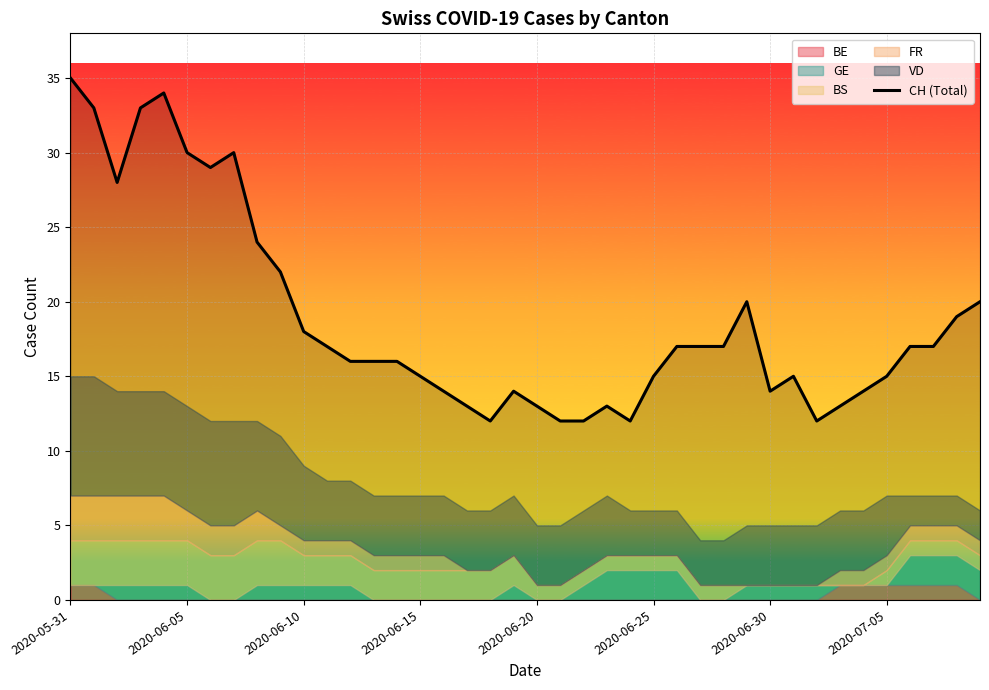

Reading left to right, what are all the values shown in this chart?

35	33	28	33	34	30	29	30	24	22	18	17	16	16	16	15	14	13	12	14	13	12	12	13	12	15	17	17	17	20	14	15	12	13	14	15	17	17	19	20